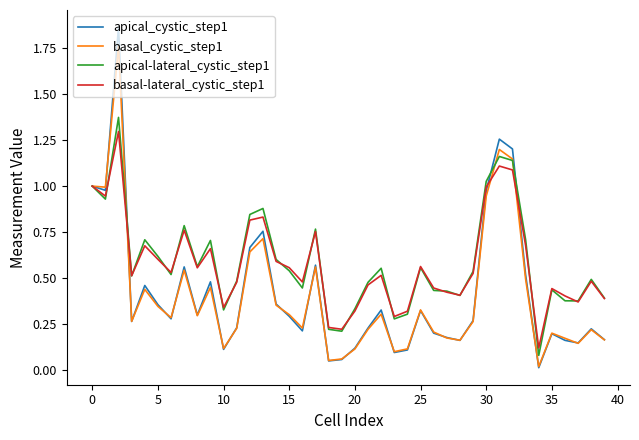

Which series has the largest range (max minus min)?

apical_cystic_step1